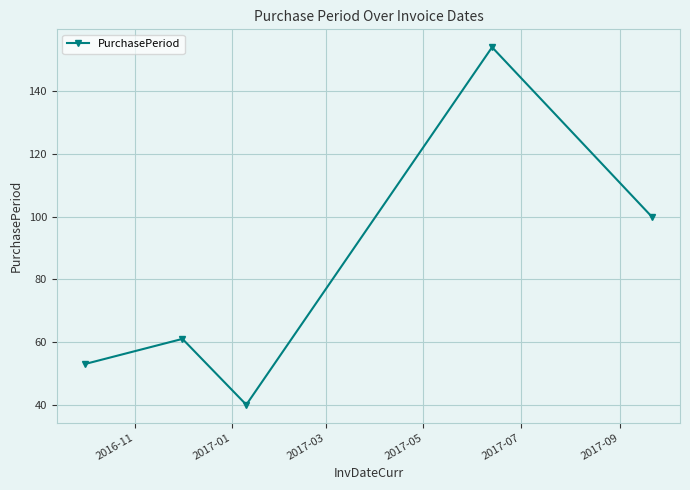

True or false: the data has more than 2 interior local peaks.

False